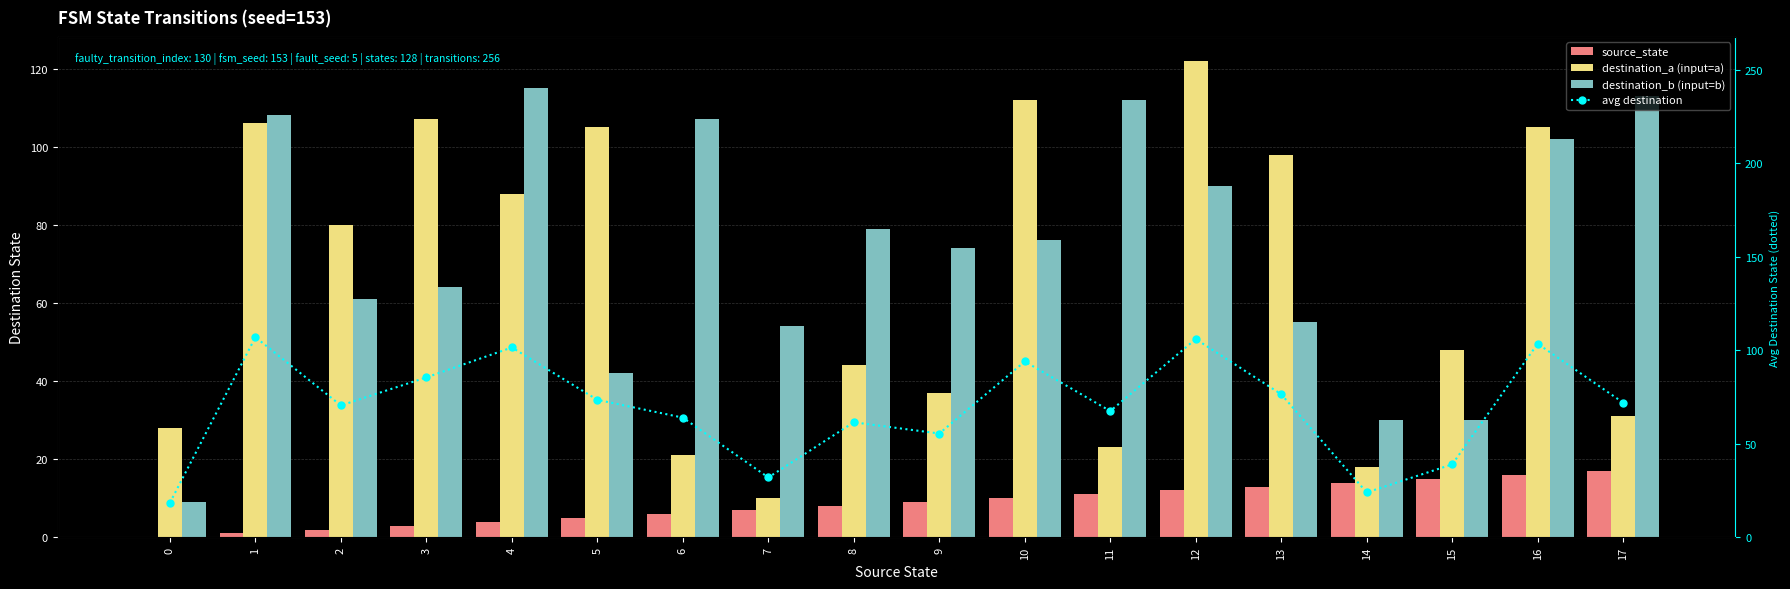

The value of avg destination at 1 is 65.9. True or false?

False